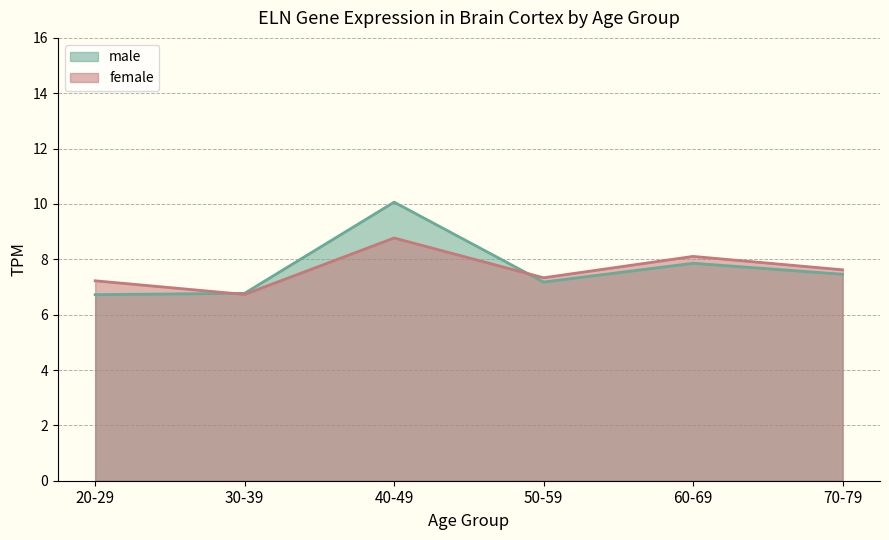

What is the value of the male point at the 1st from the left?

6.7